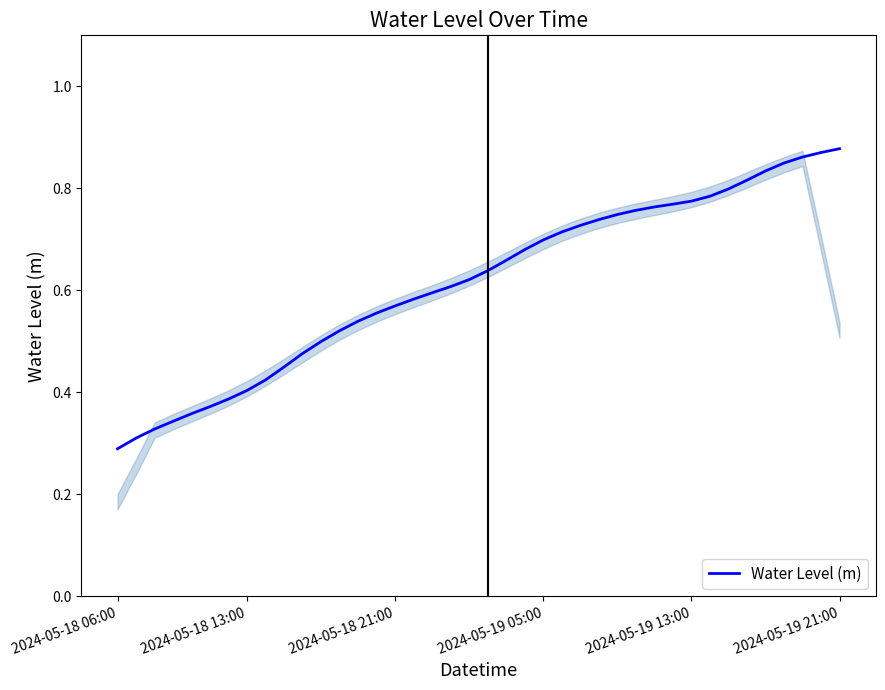

What is the sum of all values?

24.6